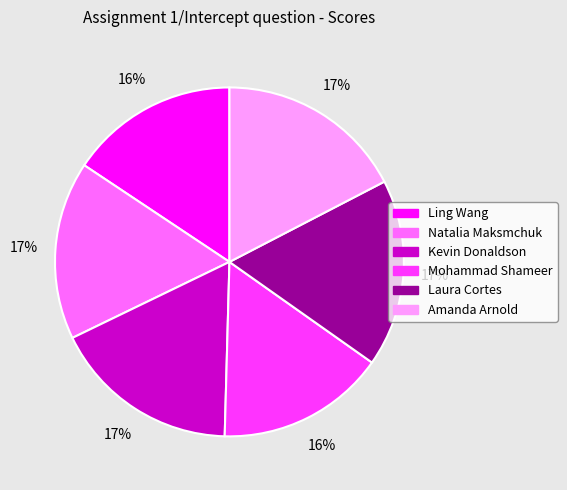

The Natalia Maksmchuk slice represents 8% of the pie. True or false?

False